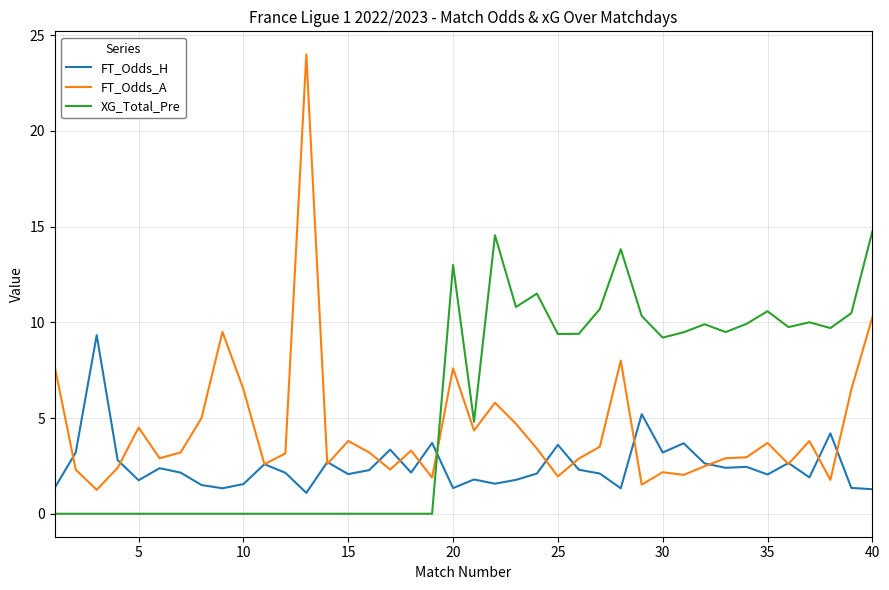

Is this an area chart (filled region under the line)?

No